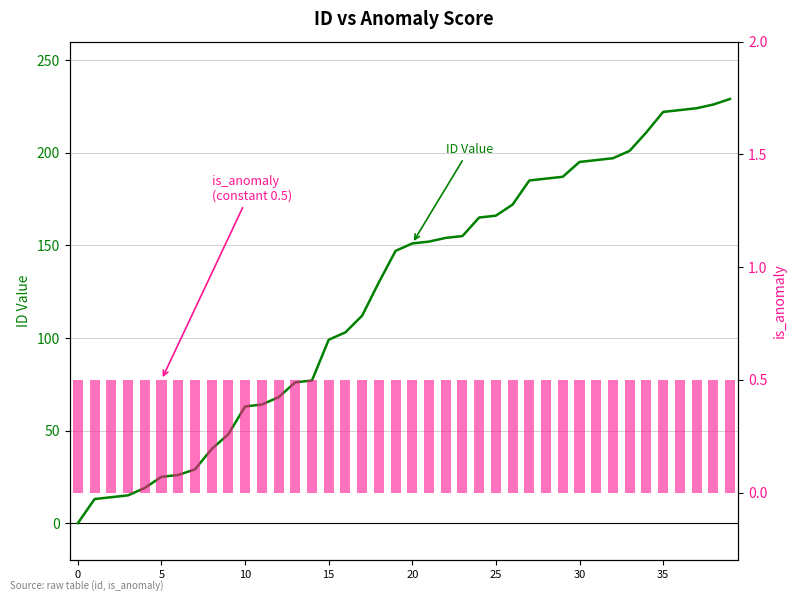

Rank the series at 22 from lowest to highest value.

is_anomaly, ID Value